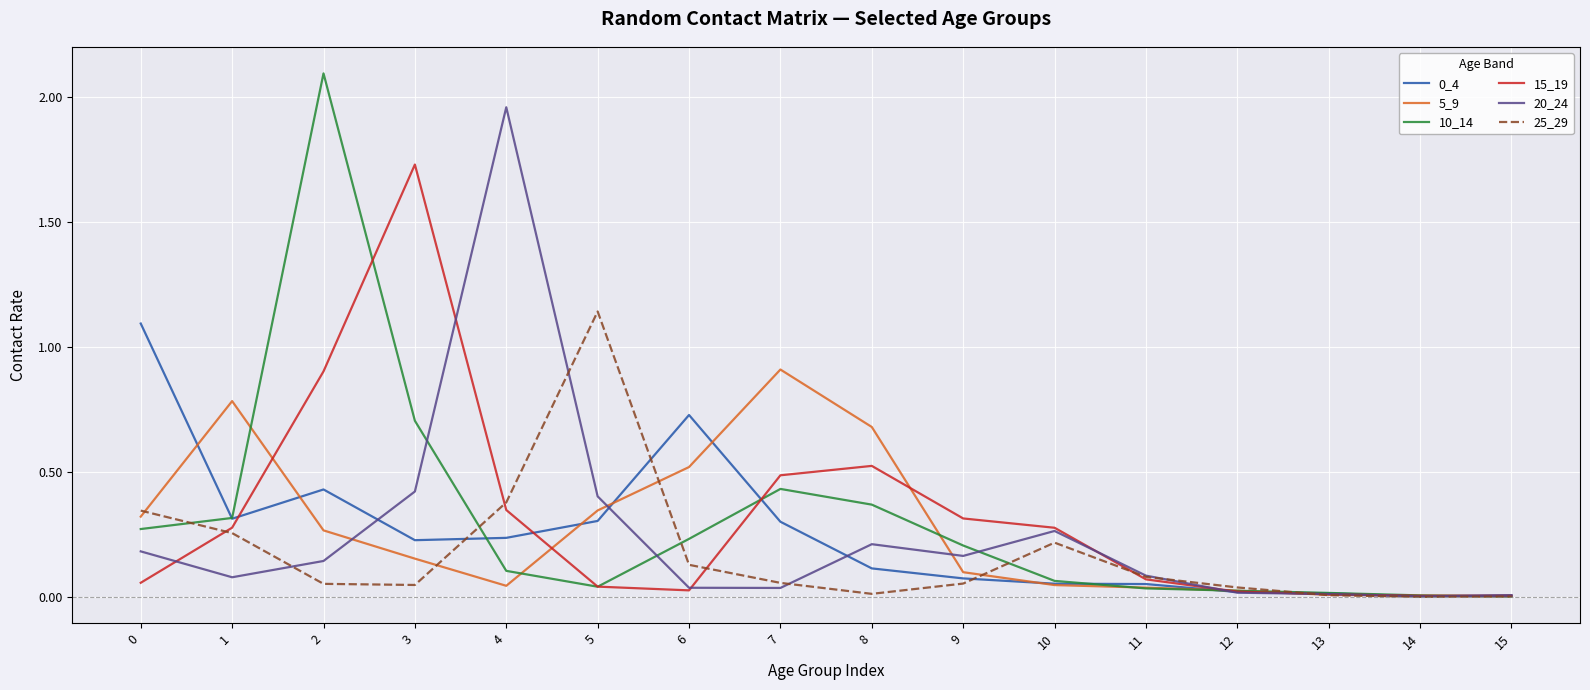

Which series has the widest spread of values?

10_14